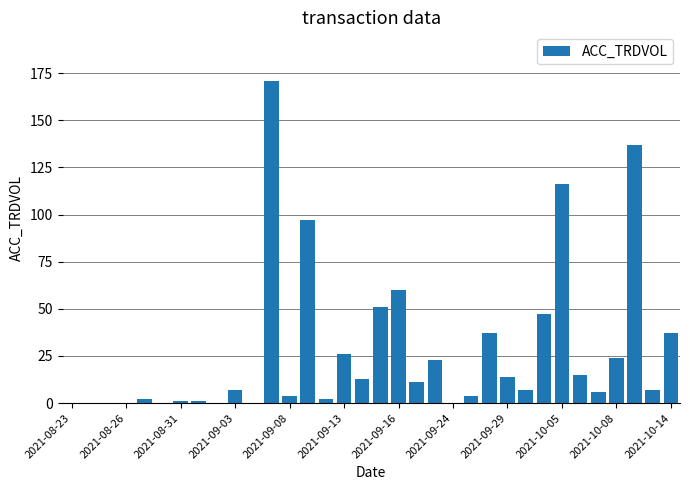

What is the sum of all values?

920